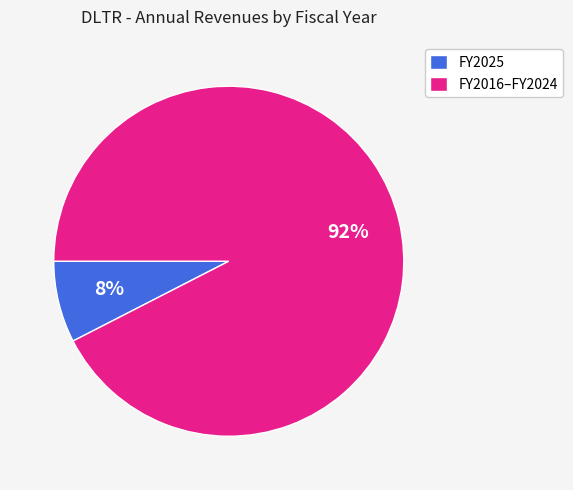

What is the smallest slice in the pie chart?

FY2025